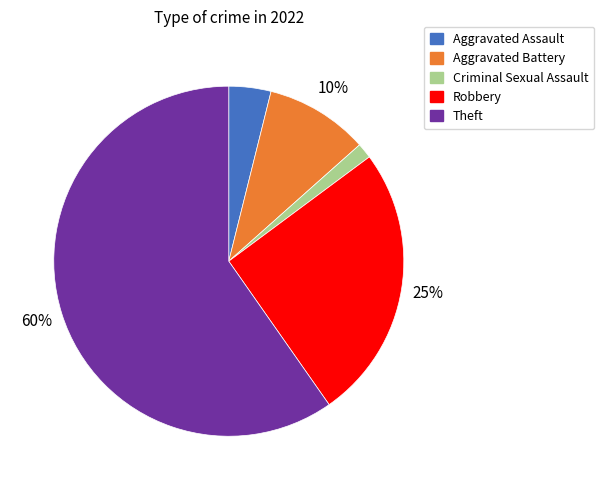

Between Aggravated Assault and Criminal Sexual Assault, which is larger?

Aggravated Assault